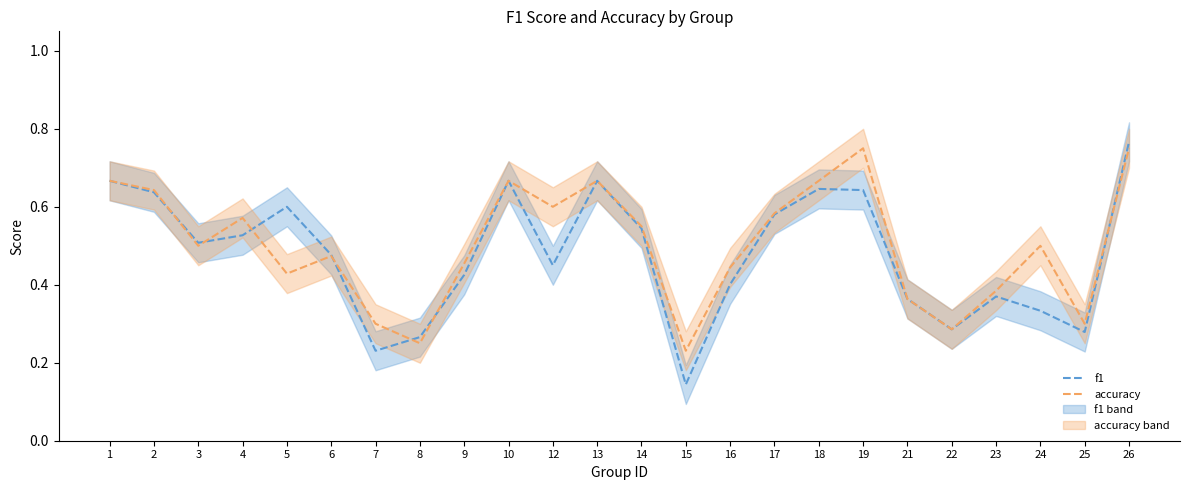

Rank the series at 18 from highest to lowest value.

accuracy, f1